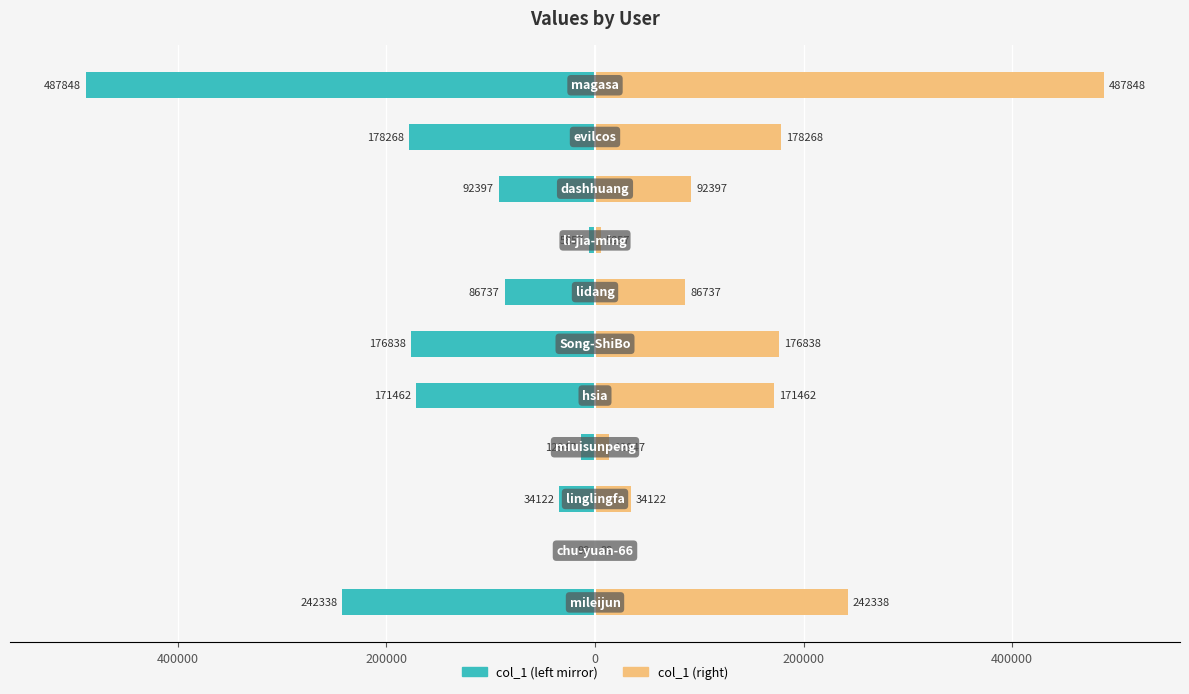

What is the greatest value displayed?

487848